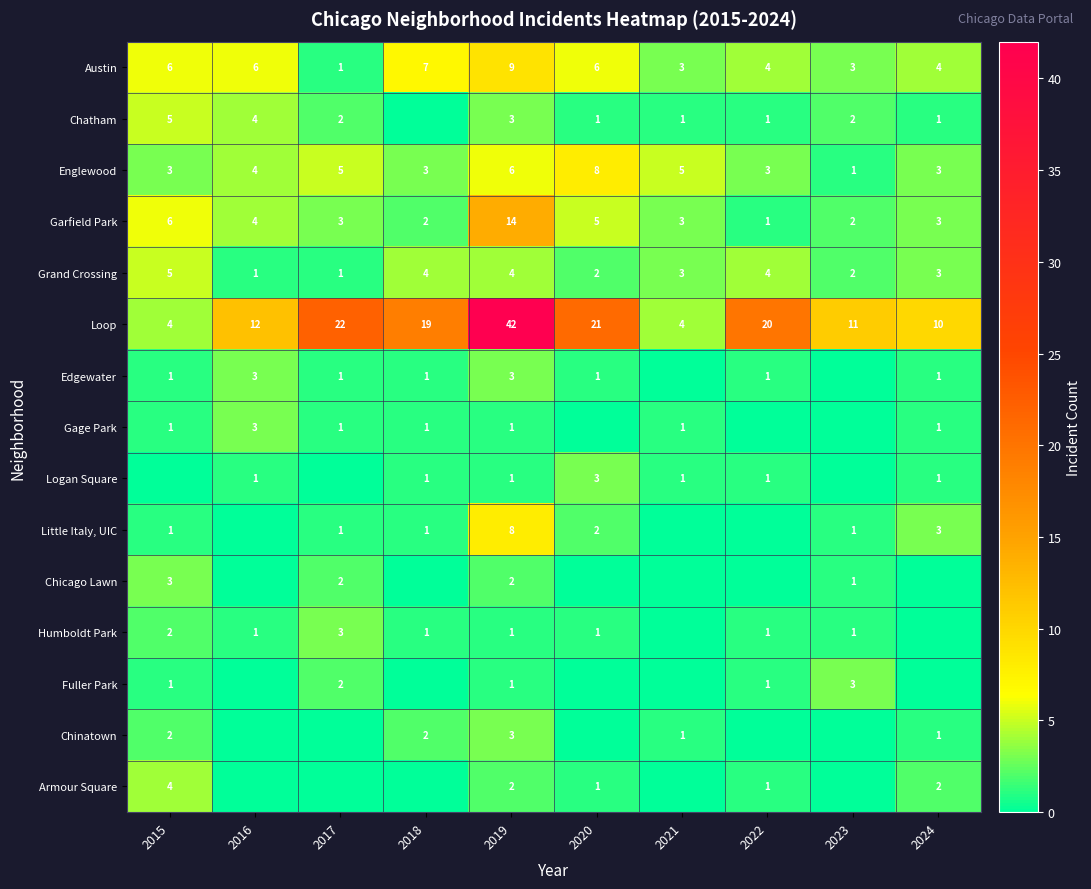

What is the approximate value of Grand Crossing at 2018?

4